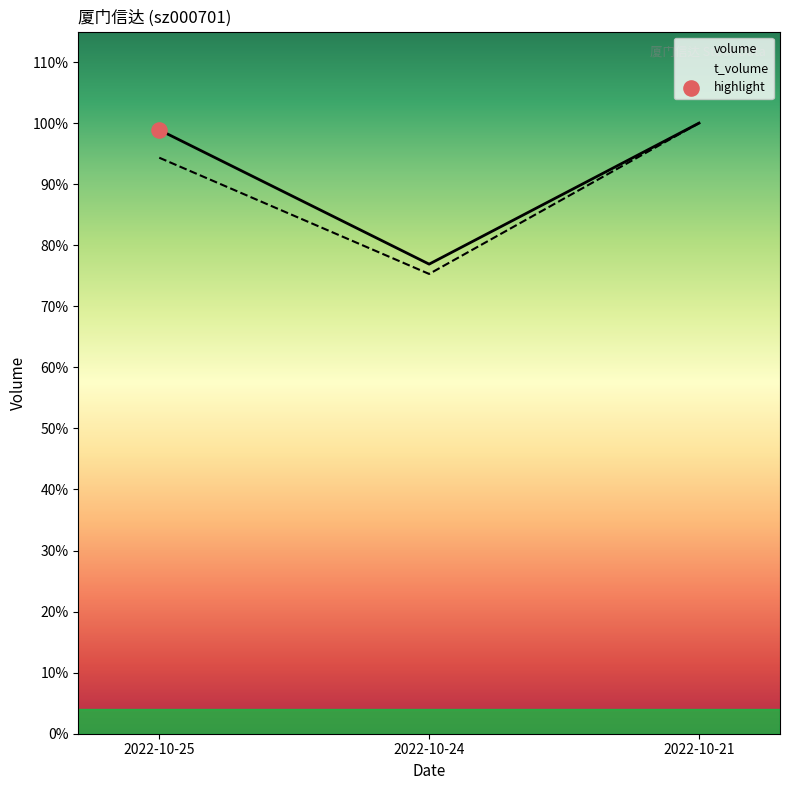

Is the value of volume at 2022-10-25 greater than the value of t_volume at 2022-10-24?

Yes